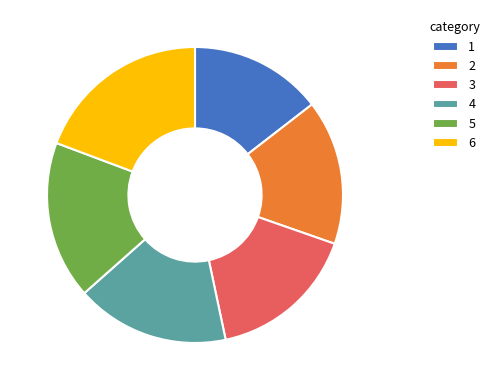

What is the ratio of the value at 6 to the value at 5?

1.1